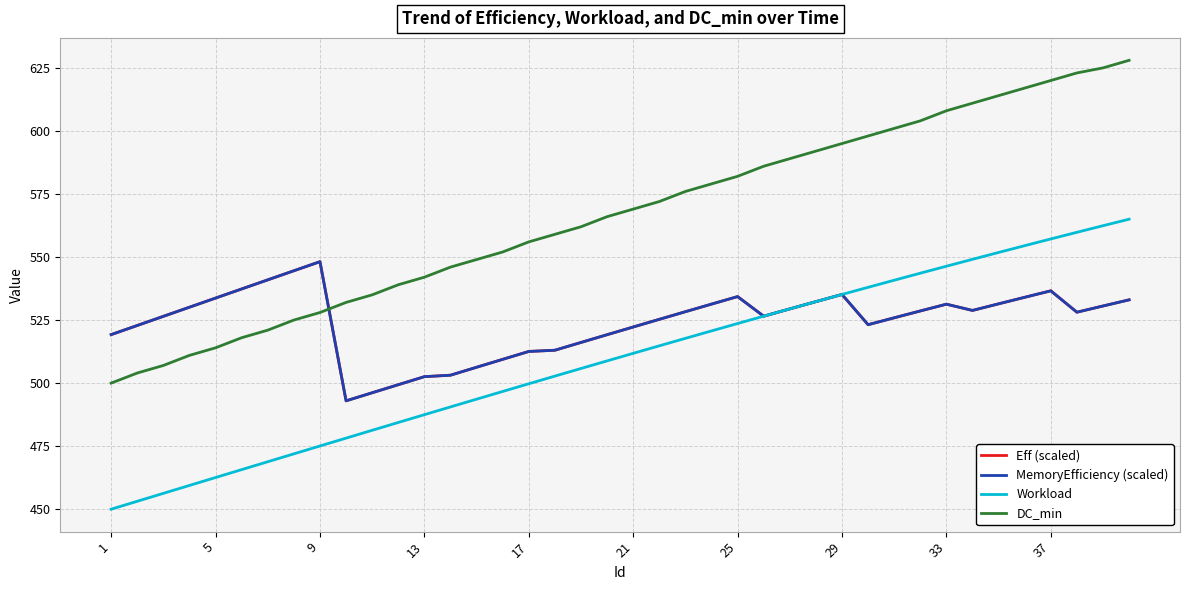

Reading left to right, extract all data points from this chart.

Eff (scaled): 519.2	522.9	526.5	530.1	533.7	537.3	540.9	544.6	548.2	493.0	496.2	499.4	502.6	503.1	506.3	509.4	512.6	513.0	516.1	519.2	522.2	525.3	528.3	531.3	534.3	526.5	529.4	532.3	535.2	523.2	525.9	528.6	531.3	528.8	531.4	534.0	536.6	528.1	530.6	533.0
MemoryEfficiency (scaled): 519.2	522.9	526.5	530.1	533.7	537.3	540.9	544.6	548.2	493.0	496.2	499.4	502.6	503.1	506.3	509.4	512.6	513.0	516.1	519.2	522.2	525.3	528.3	531.3	534.3	526.5	529.4	532.3	535.2	523.2	525.9	528.6	531.3	528.8	531.4	534.0	536.6	528.1	530.6	533.0
Workload: 450.0	453.1	456.3	459.4	462.6	465.7	468.8	471.9	475.1	478.2	481.3	484.4	487.5	490.6	493.6	496.7	499.7	502.8	505.8	508.8	511.8	514.8	517.7	520.7	523.6	526.5	529.4	532.3	535.2	538.0	540.8	543.6	546.4	549.1	551.8	554.5	557.2	559.8	562.4	565.0
DC_min: 500.0	504.0	507.0	511.0	514.0	518.0	521.0	525.0	528.0	532.0	535.0	539.0	542.0	546.0	549.0	552.0	556.0	559.0	562.0	566.0	569.0	572.0	576.0	579.0	582.0	586.0	589.0	592.0	595.0	598.0	601.0	604.0	608.0	611.0	614.0	617.0	620.0	623.0	625.0	628.0